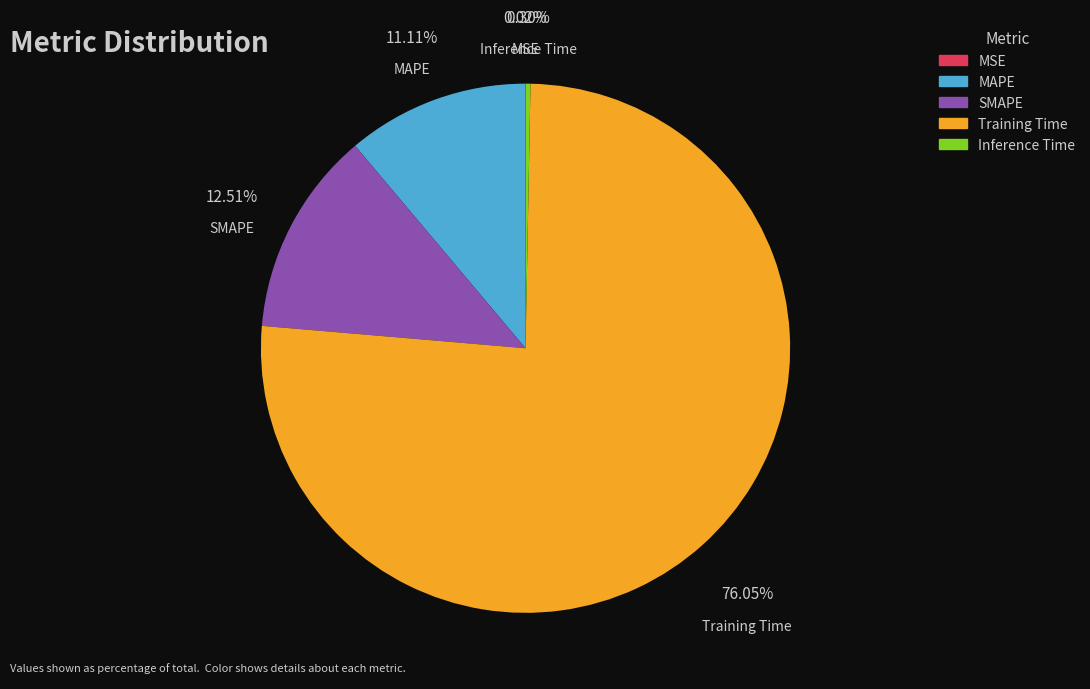

What is the majority slice?

Training Time